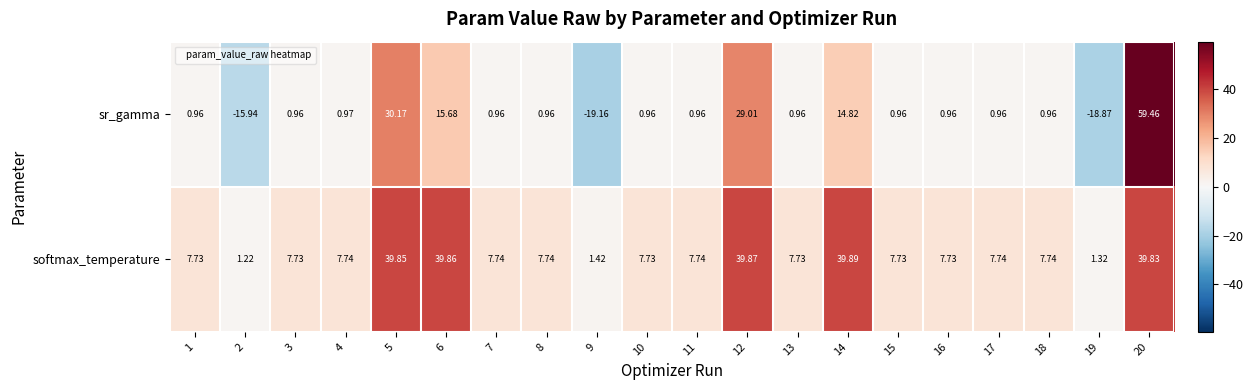

How many categories are shown in the chart?

20